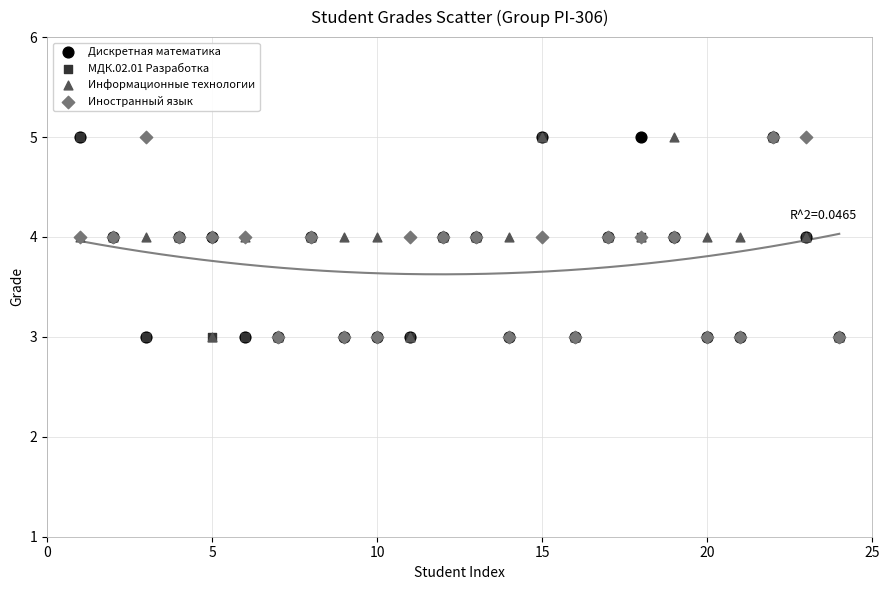

What are all the series names shown in the legend?

Дискретная математика, МДК.02.01 Разработка, Информационные технологии, Иностранный язык